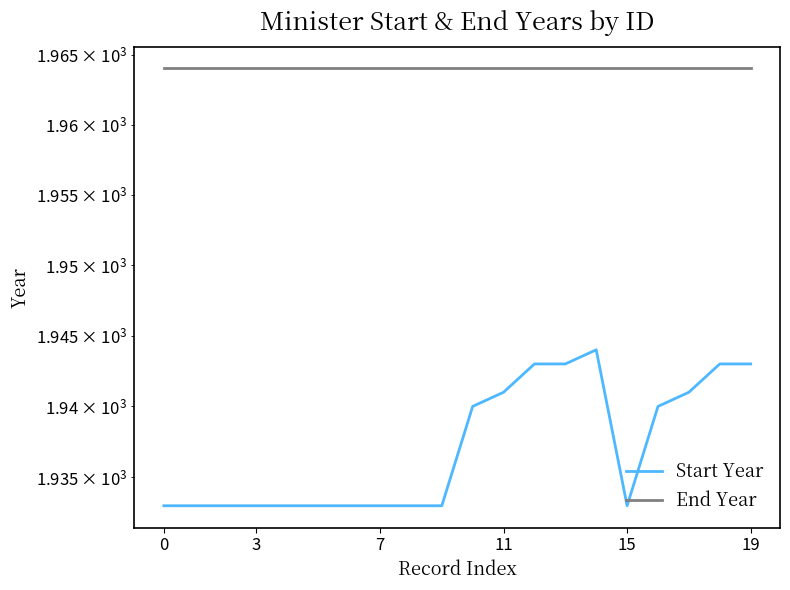

What is the value of the Start Year point at the 2nd from the left?

1933